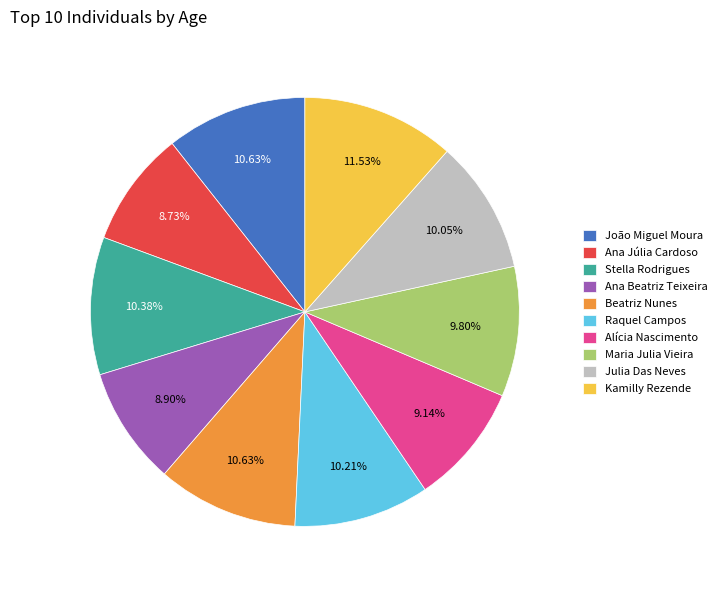

To the nearest percent, what is the combined percentage of Ana Beatriz Teixeira and Raquel Campos?

19%